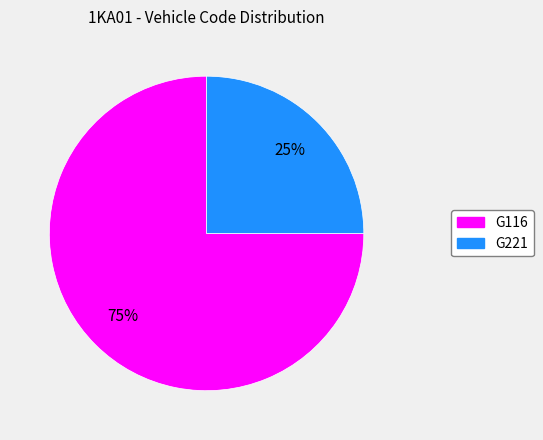

To the nearest percent, what is the difference between the largest and smallest slice percentages?

50%